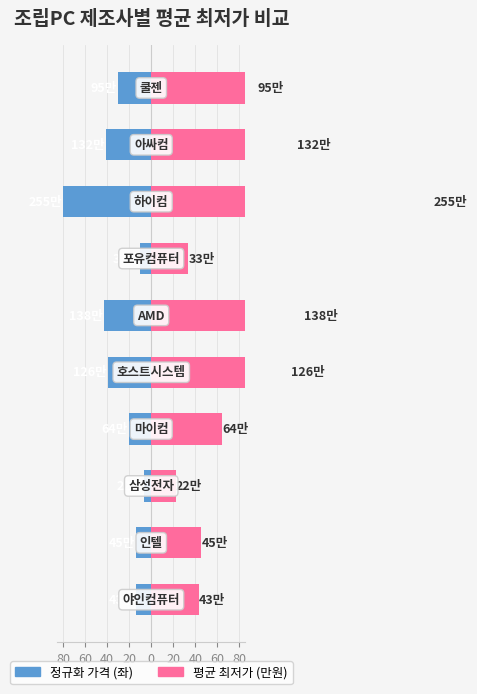

What is the minimum value for 정규화 가격 (좌)?

-80.0